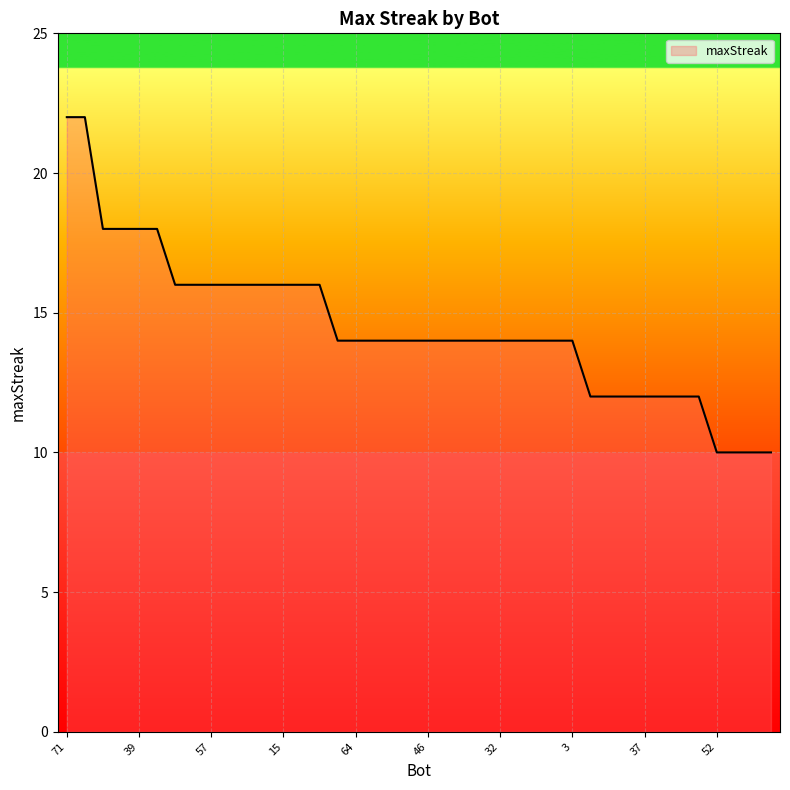

What is the smallest value displayed?

10